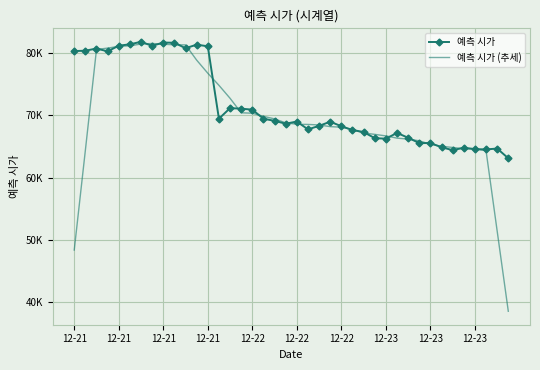

Which series has the largest total across all categories?

예측 시가